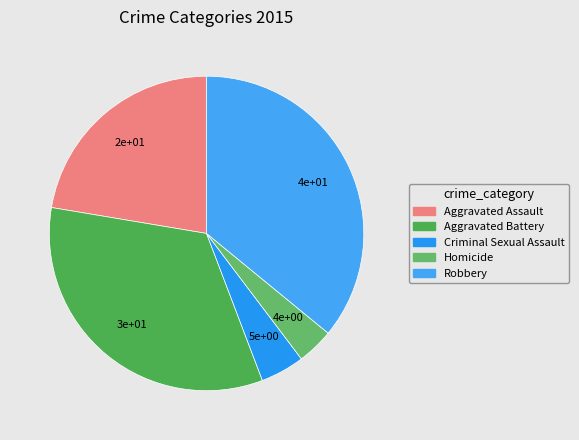

What percentage is the Criminal Sexual Assault slice, to the nearest percent?

5%